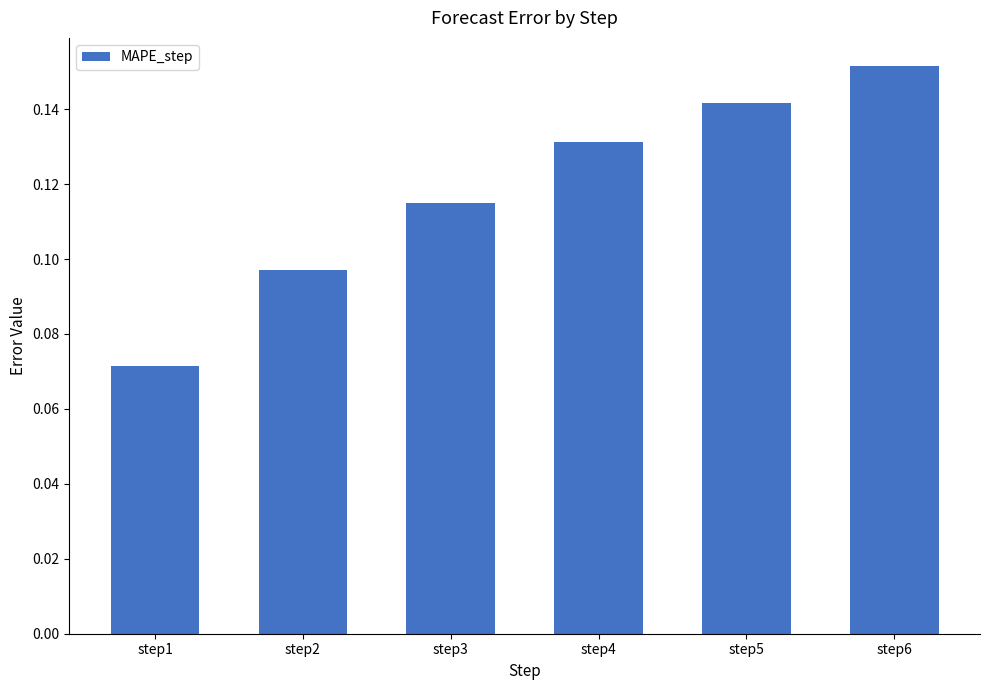

What is the sum of the values at step6 and step3?

0.3